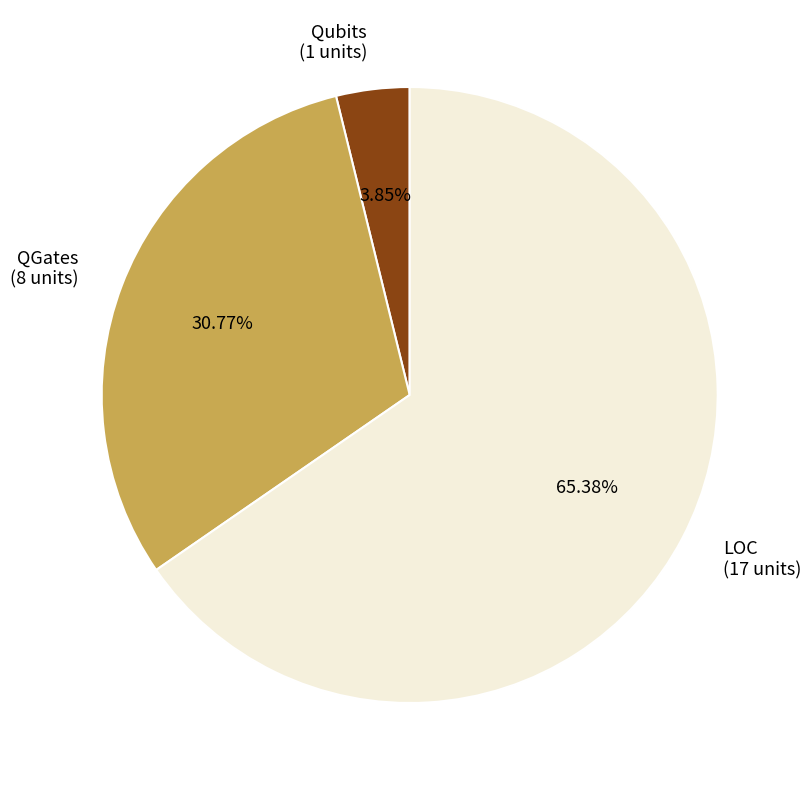

What portion of the pie excludes Qubits?

96.2%